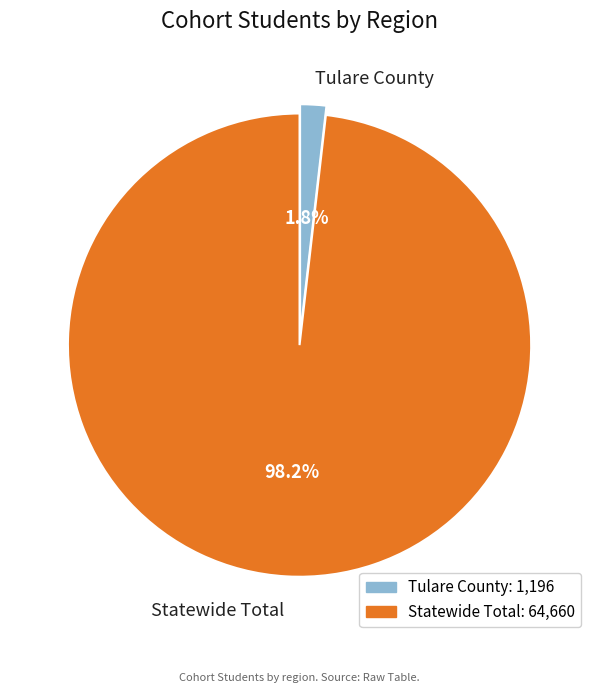

Which slice is the smallest?

Tulare County